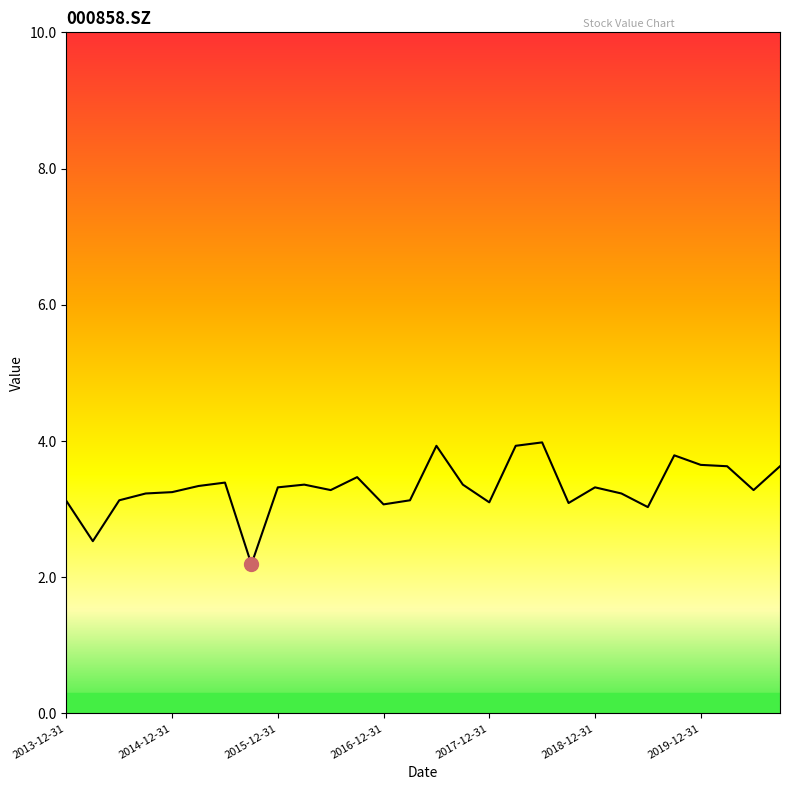

What is the smallest value displayed?

2.2